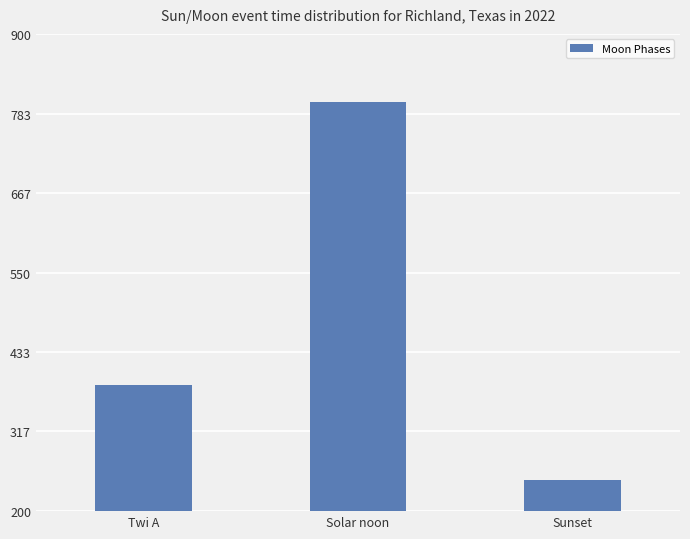

Reading left to right, what are all the values shown in this chart?

385	800	245